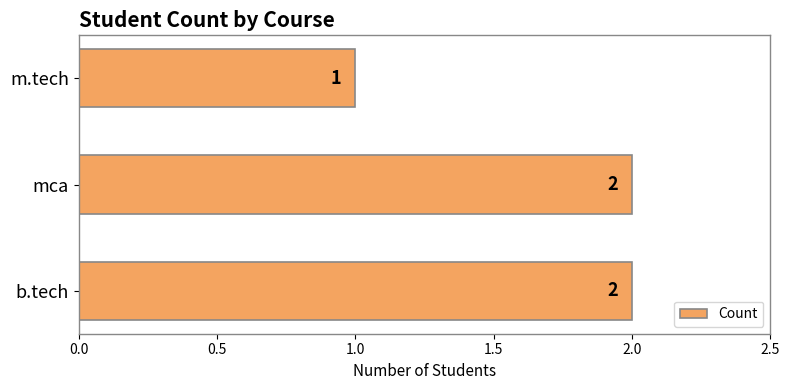

Approximately how many times larger is the value at mca compared to b.tech?

1.0